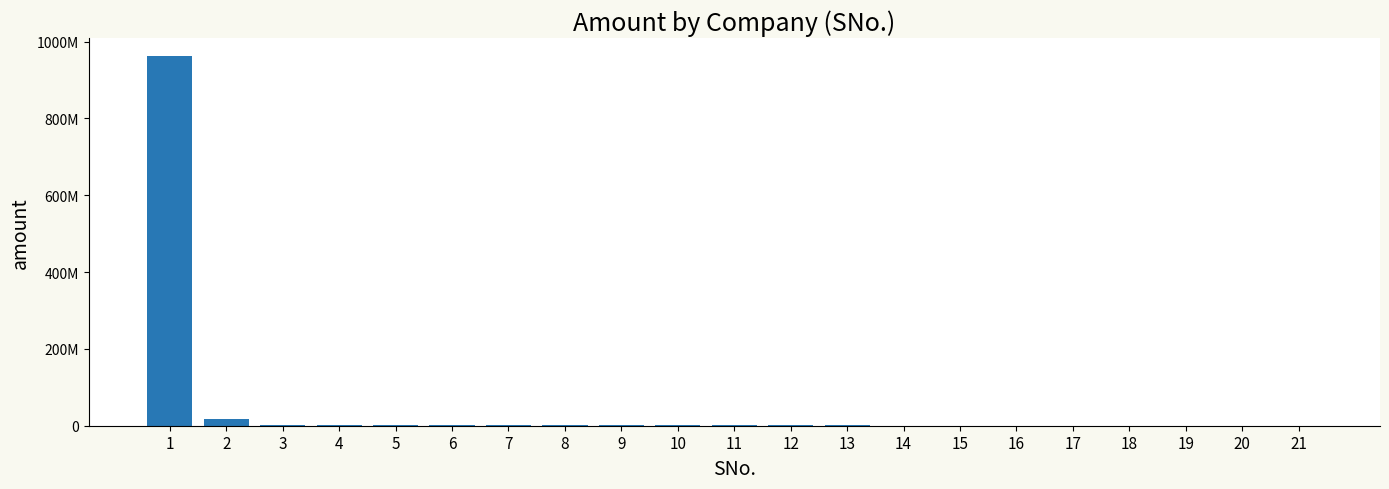

Are the bars horizontal?

No